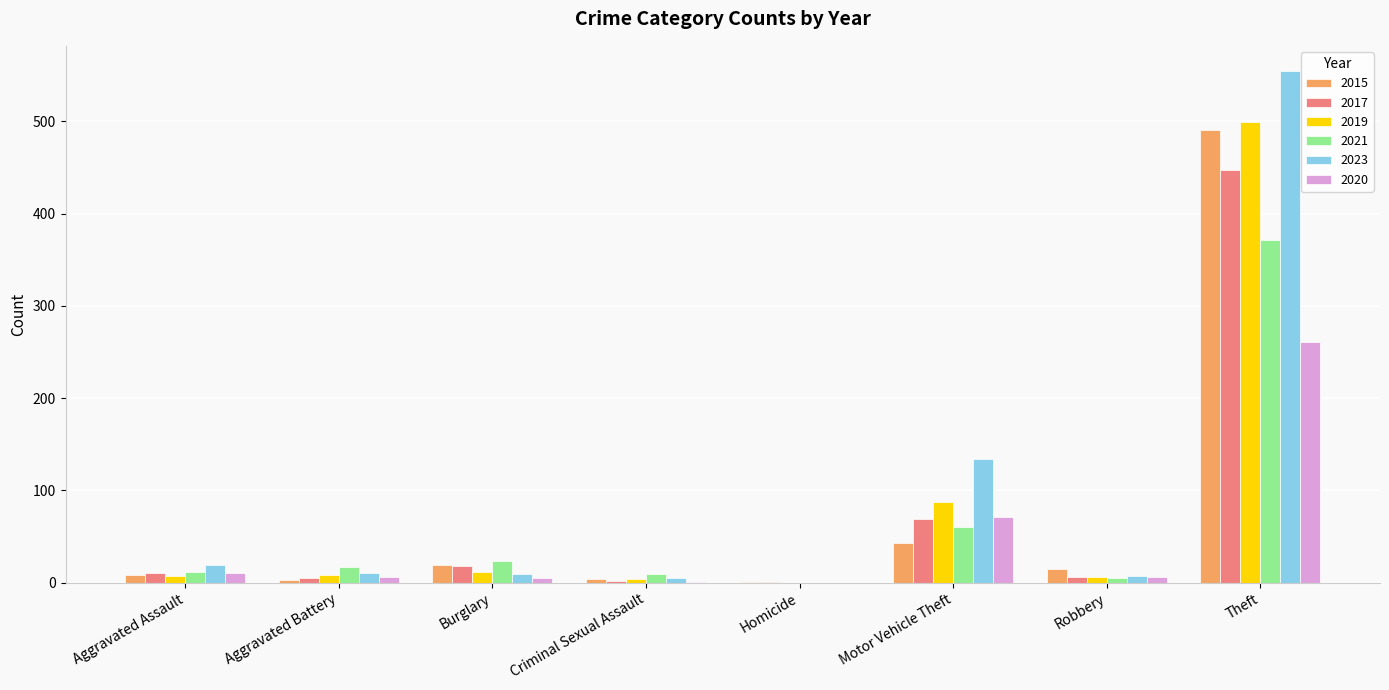

Which series has the largest range (max minus min)?

2023